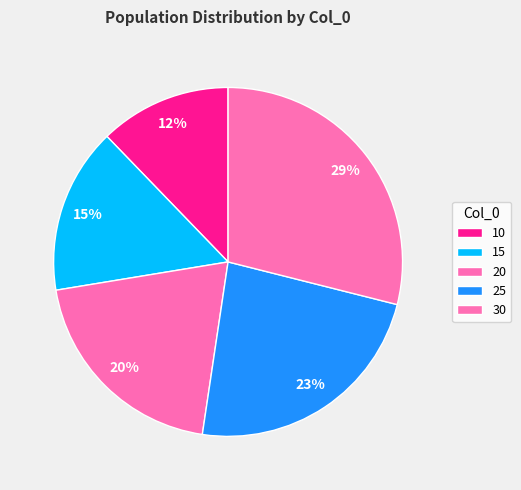

Does any single category account for the majority?

No